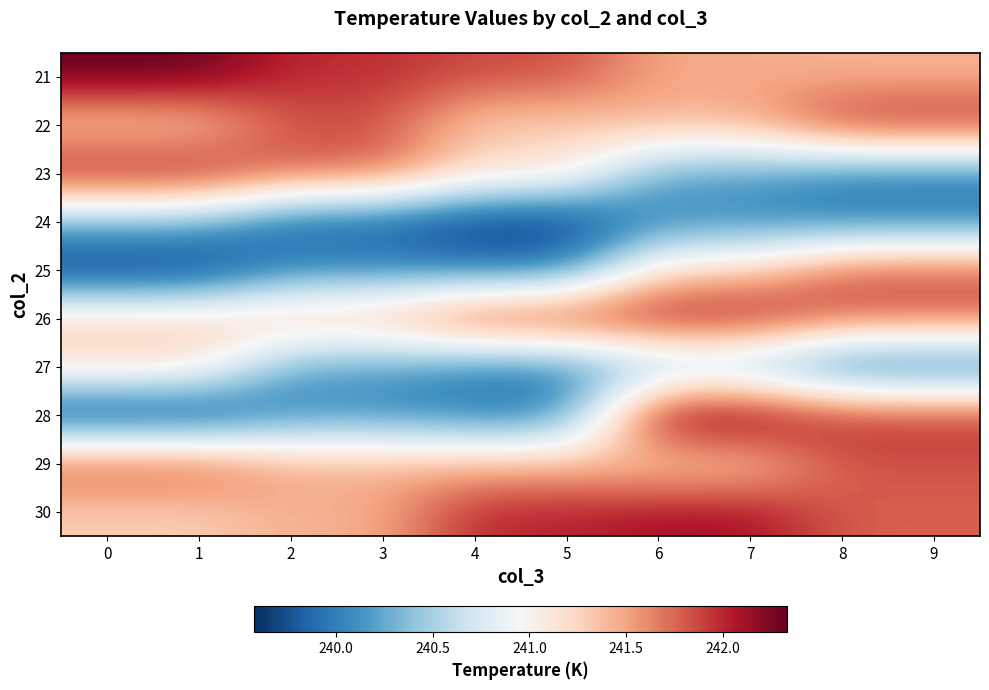

What is the difference between the highest and lowest values at 5?

2.4